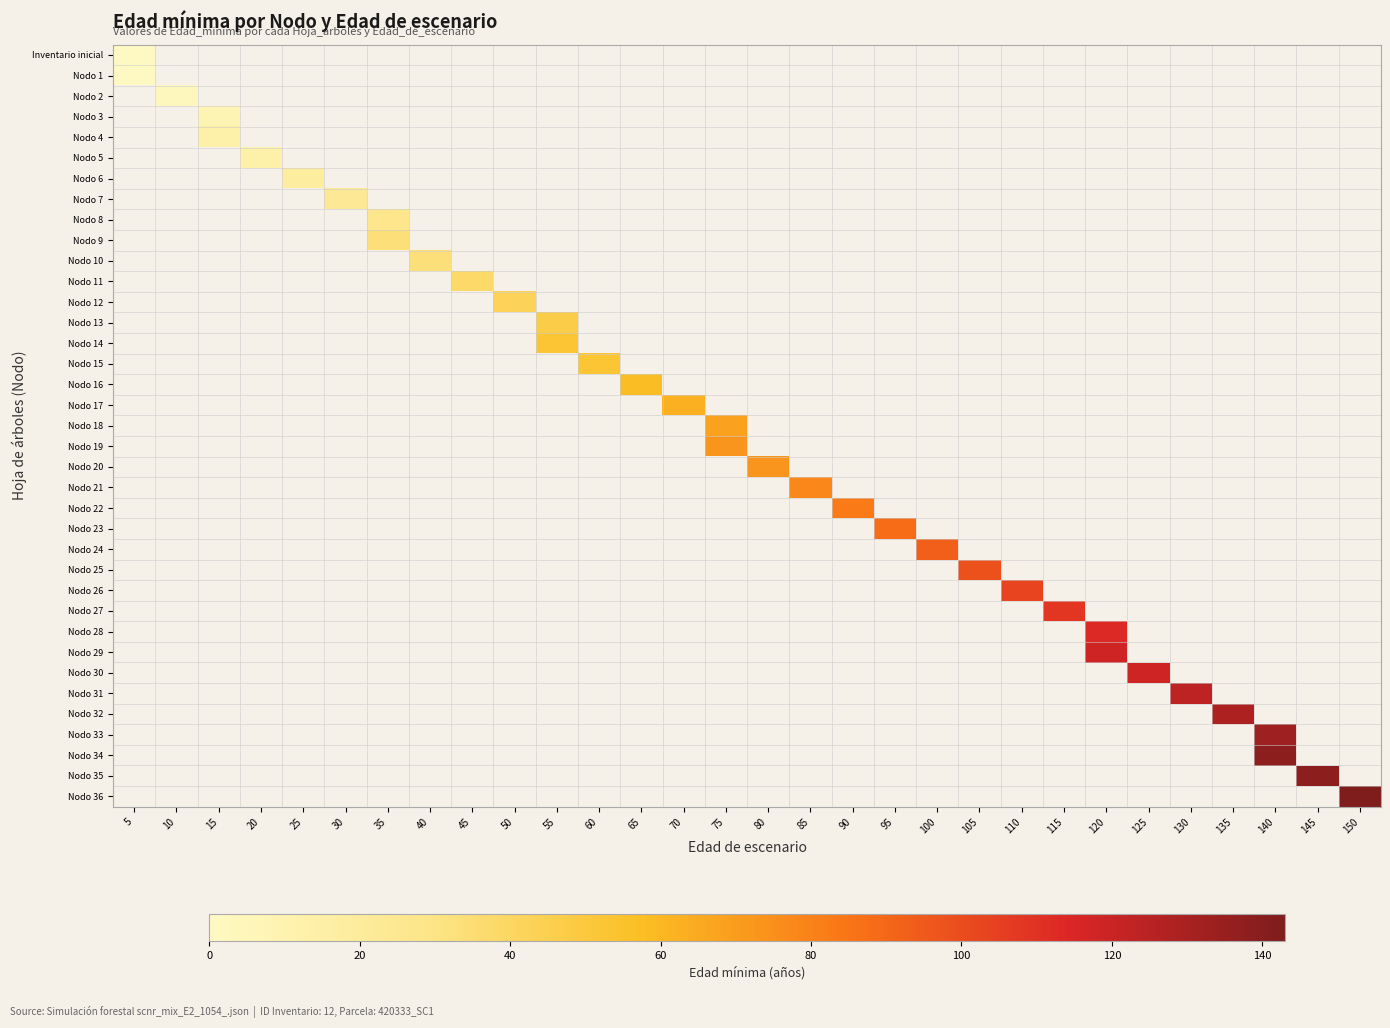

List the series in order of their overall mean, lowest first.

Inventario inicial, Nodo 1, Nodo 2, Nodo 3, Nodo 4, Nodo 5, Nodo 6, Nodo 7, Nodo 8, Nodo 9, Nodo 10, Nodo 11, Nodo 12, Nodo 13, Nodo 14, Nodo 15, Nodo 16, Nodo 17, Nodo 18, Nodo 19, Nodo 20, Nodo 21, Nodo 22, Nodo 23, Nodo 24, Nodo 25, Nodo 26, Nodo 27, Nodo 28, Nodo 29, Nodo 30, Nodo 31, Nodo 32, Nodo 33, Nodo 34, Nodo 35, Nodo 36